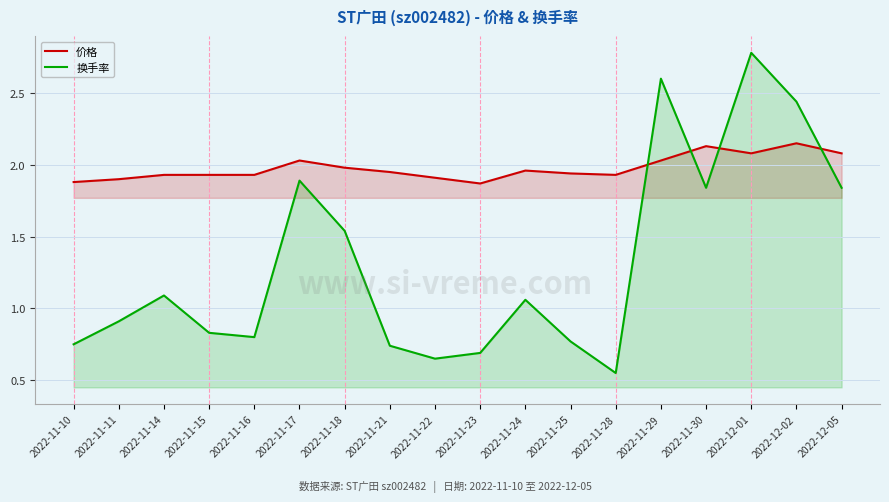

Reading left to right, transcribe all the data shown in this chart.

价格: 2022-11-10=1.9	2022-11-11=1.9	2022-11-14=1.9	2022-11-15=1.9	2022-11-16=1.9	2022-11-17=2.0	2022-11-18=2.0	2022-11-21=1.9	2022-11-22=1.9	2022-11-23=1.9	2022-11-24=2.0	2022-11-25=1.9	2022-11-28=1.9	2022-11-29=2.0	2022-11-30=2.1	2022-12-01=2.1	2022-12-02=2.1	2022-12-05=2.1
换手率: 2022-11-10=0.8	2022-11-11=0.9	2022-11-14=1.1	2022-11-15=0.8	2022-11-16=0.8	2022-11-17=1.9	2022-11-18=1.5	2022-11-21=0.7	2022-11-22=0.7	2022-11-23=0.7	2022-11-24=1.1	2022-11-25=0.8	2022-11-28=0.6	2022-11-29=2.6	2022-11-30=1.8	2022-12-01=2.8	2022-12-02=2.4	2022-12-05=1.8